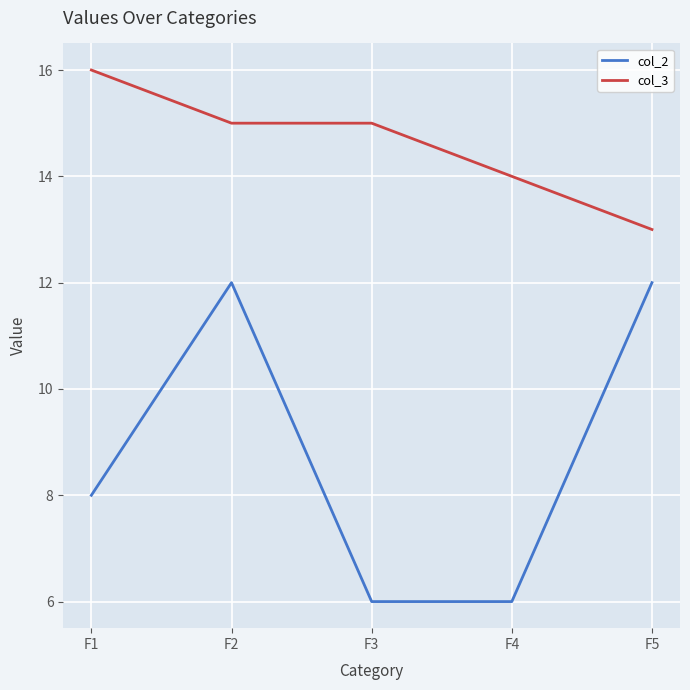

True or false: col_2 has more than 0 points higher than both neighbors.

True